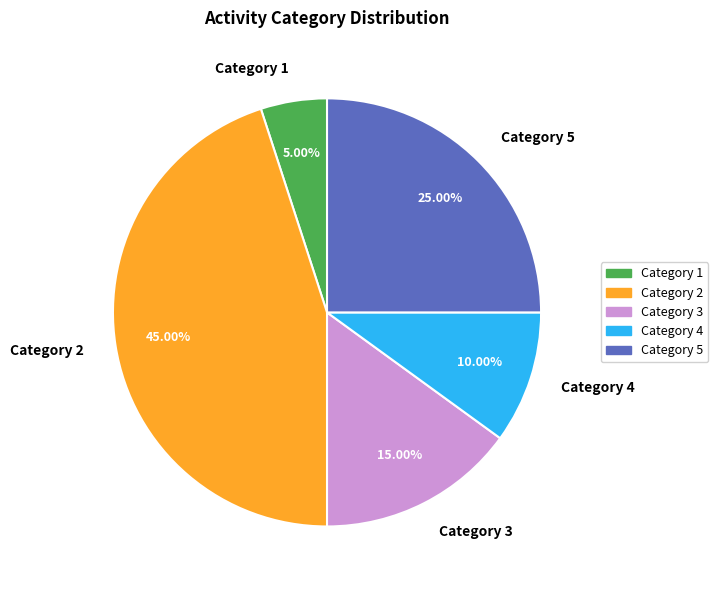

Between Category 4 and Category 1, which is larger?

Category 4